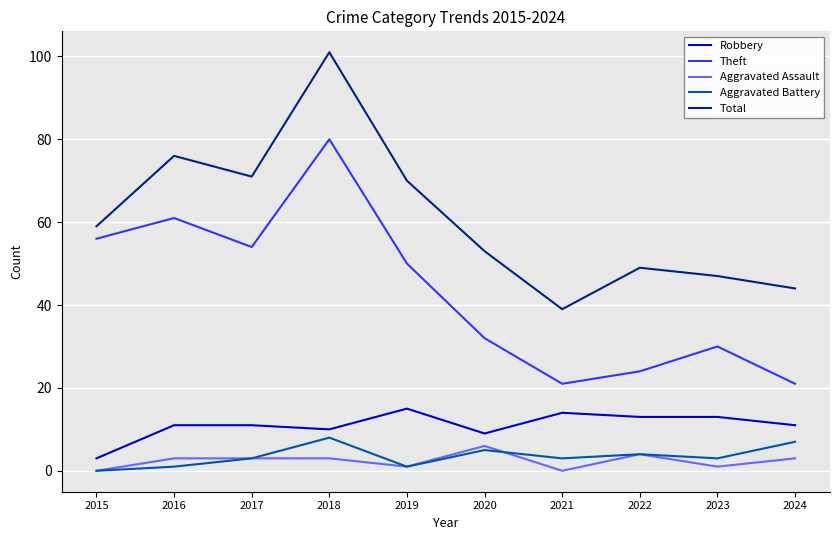

What is the average value of the Theft series?

43